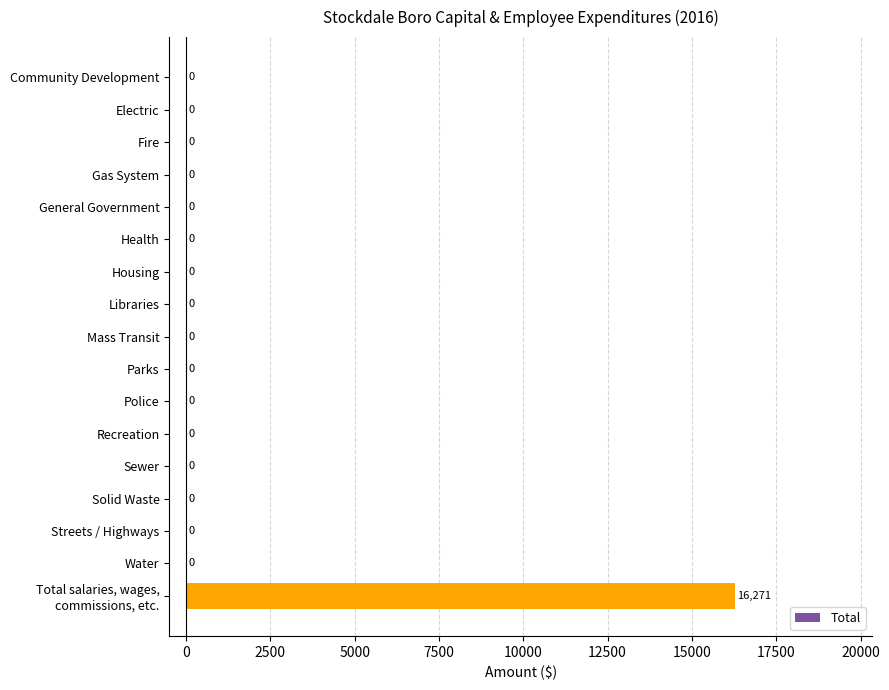

What is the maximum value shown in the chart?

16271